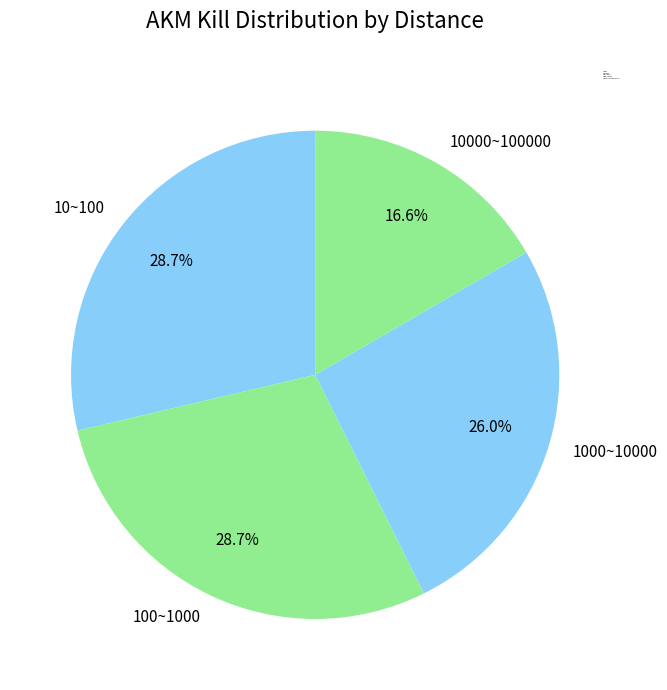

Is the sum of 10~100 and 100~1000 greater than half?

Yes